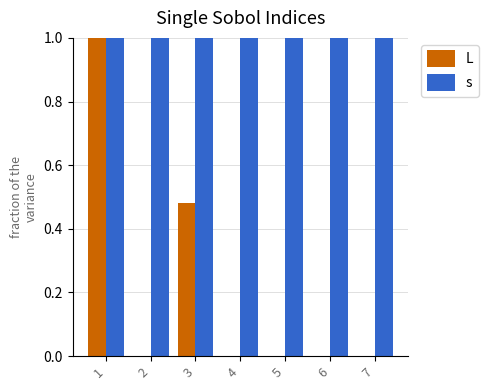

What is the average value of the s series?

1.0